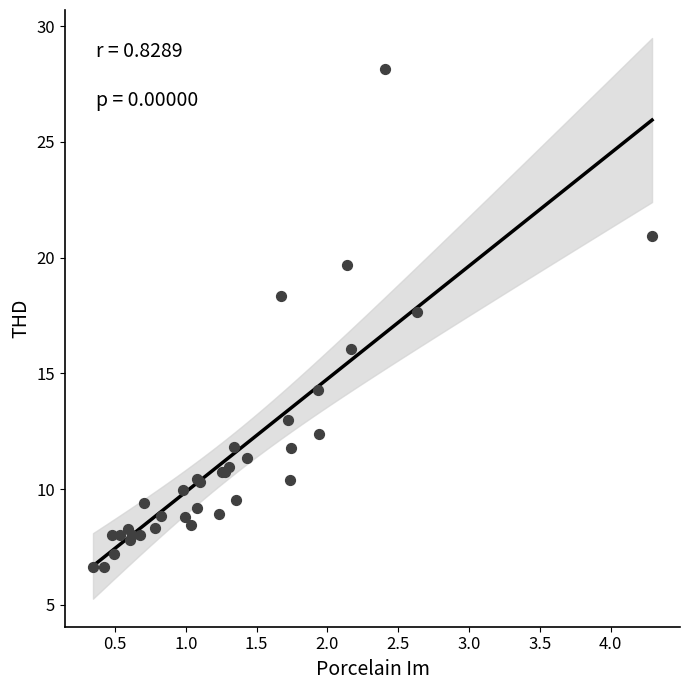

What Y value in the scatter plot is closest to 17?

17.6